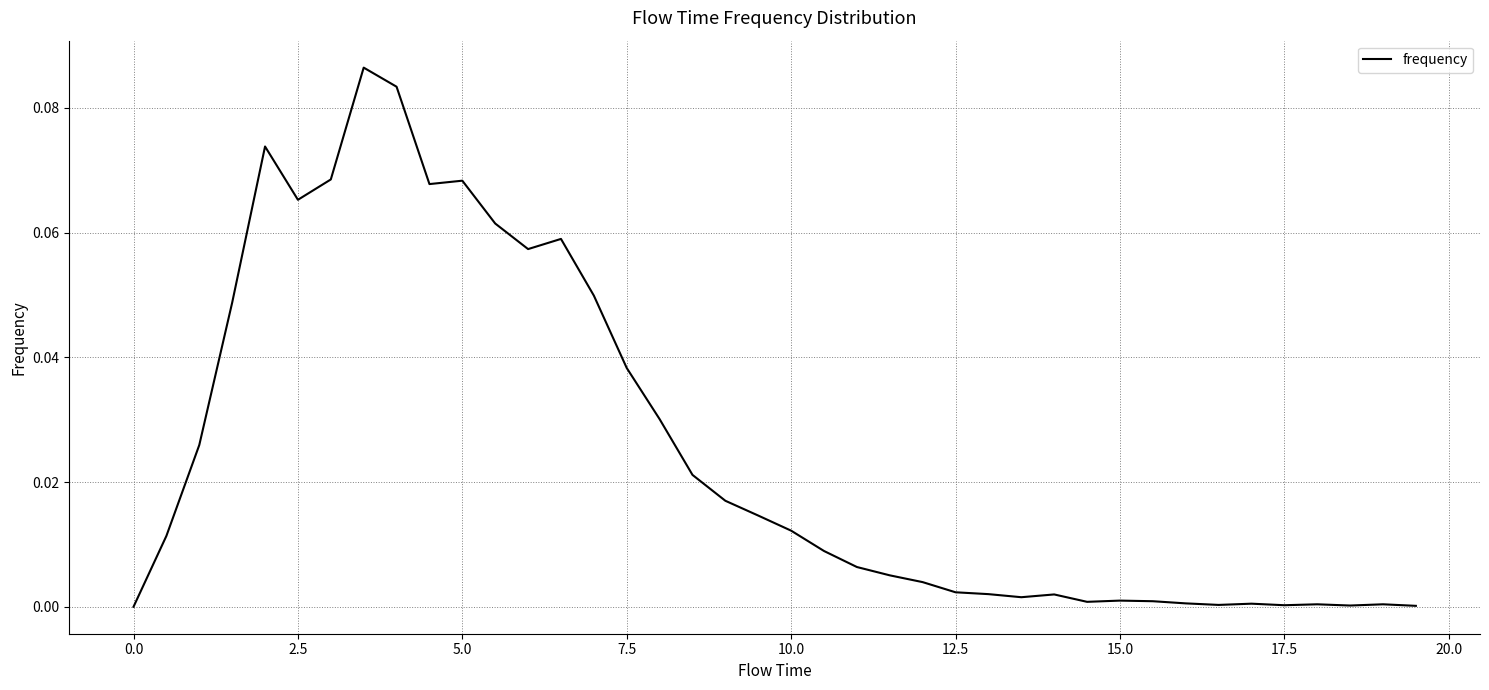

Is this an area chart (filled region under the line)?

No